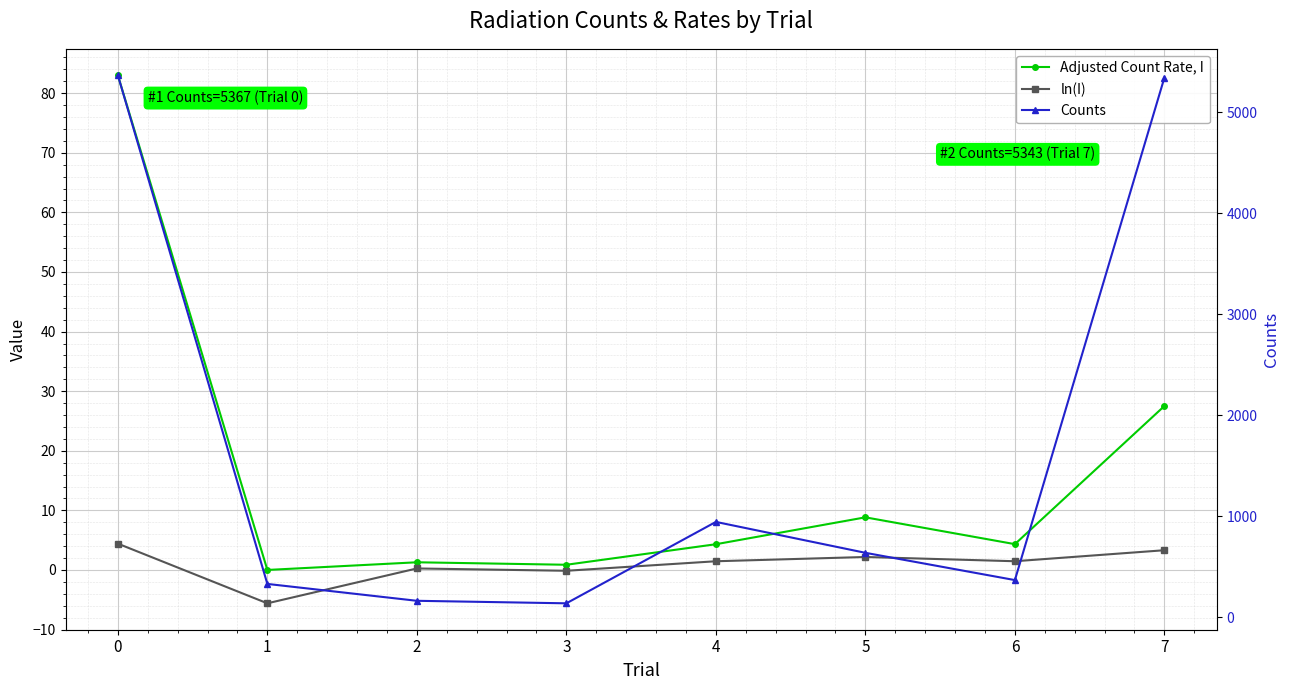

Is this an area chart (filled region under the line)?

No